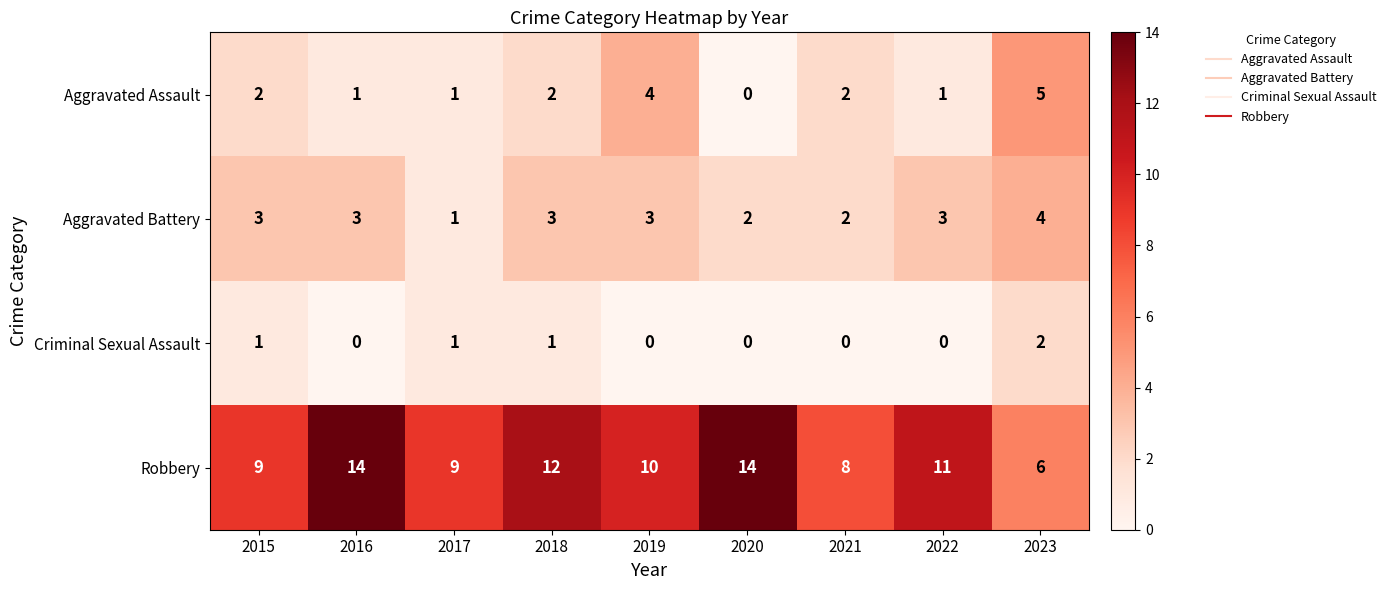

True or false: Robbery has a value of 14 at 2016.

True